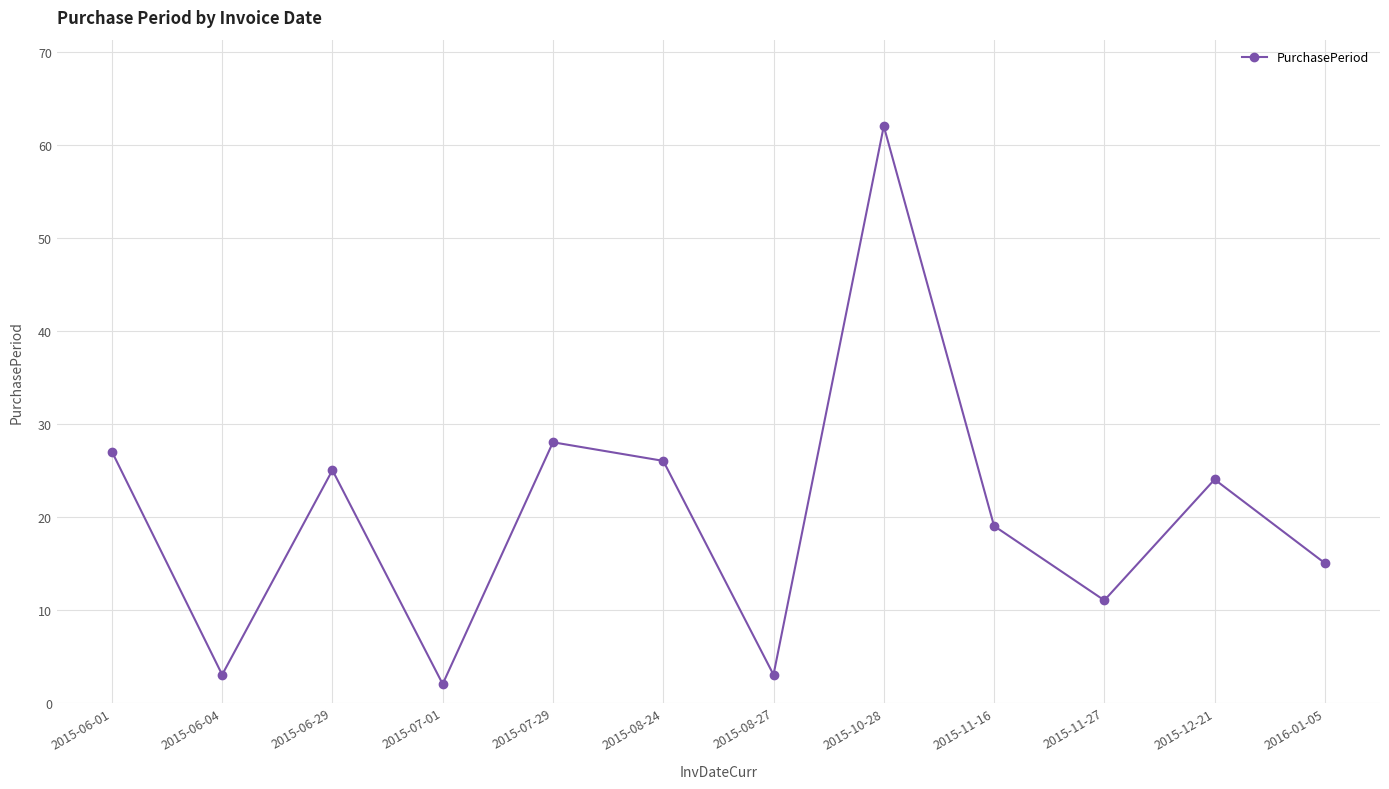

What is the label of the 6th point from the right?

2015-08-27